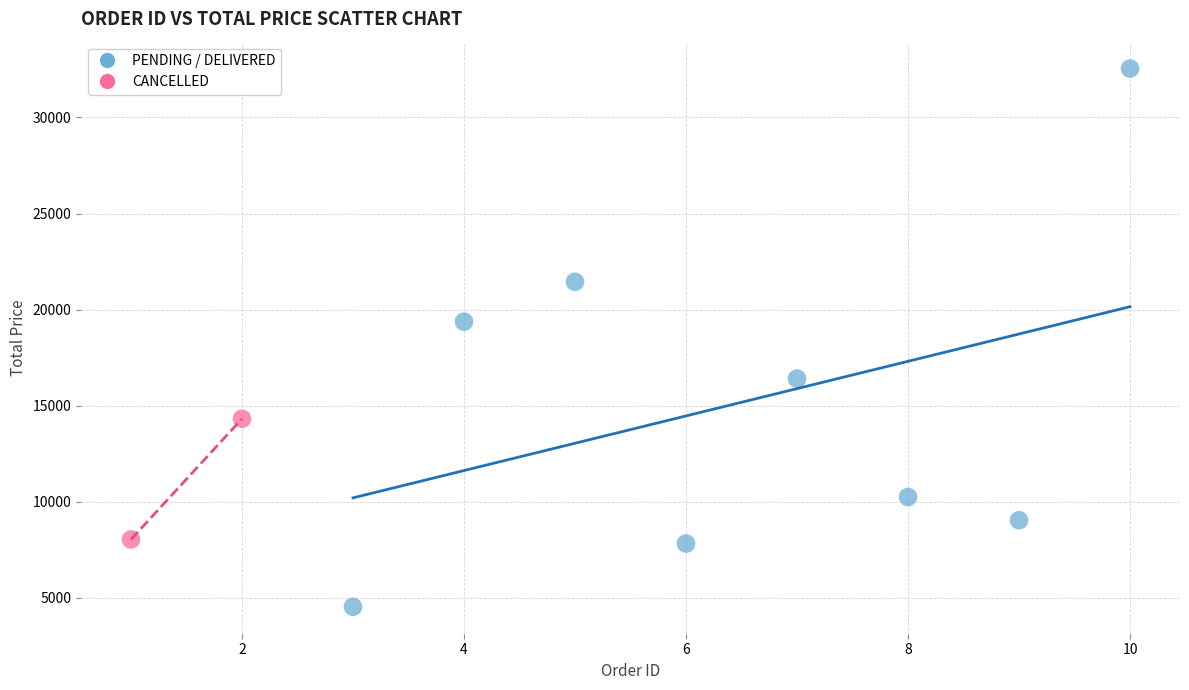

Which series reaches the maximum Y coordinate?

PENDING / DELIVERED